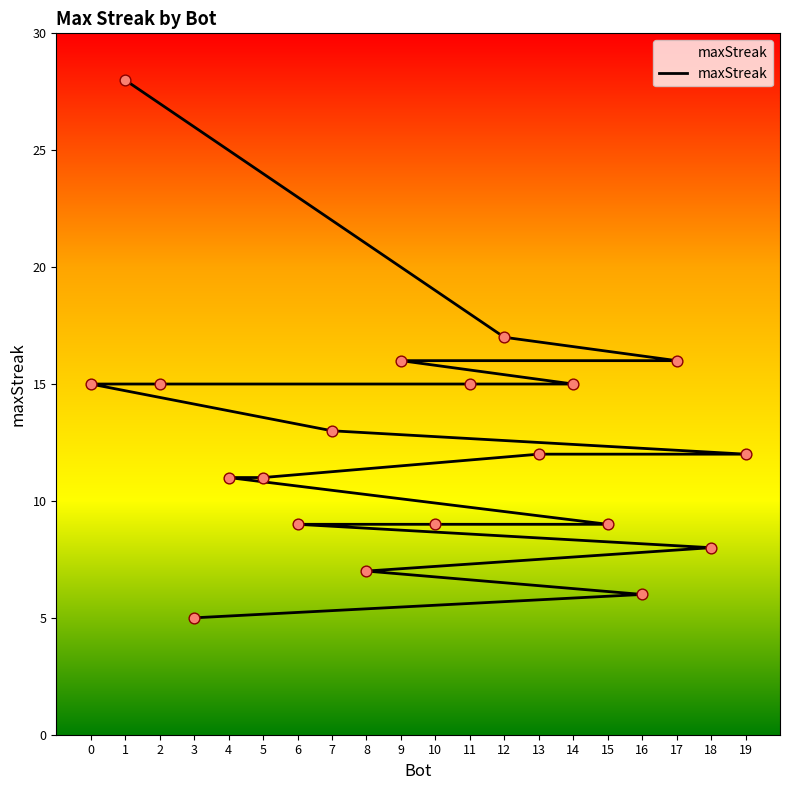

What is the ratio of the value at 15 to the value at 18?

1.1